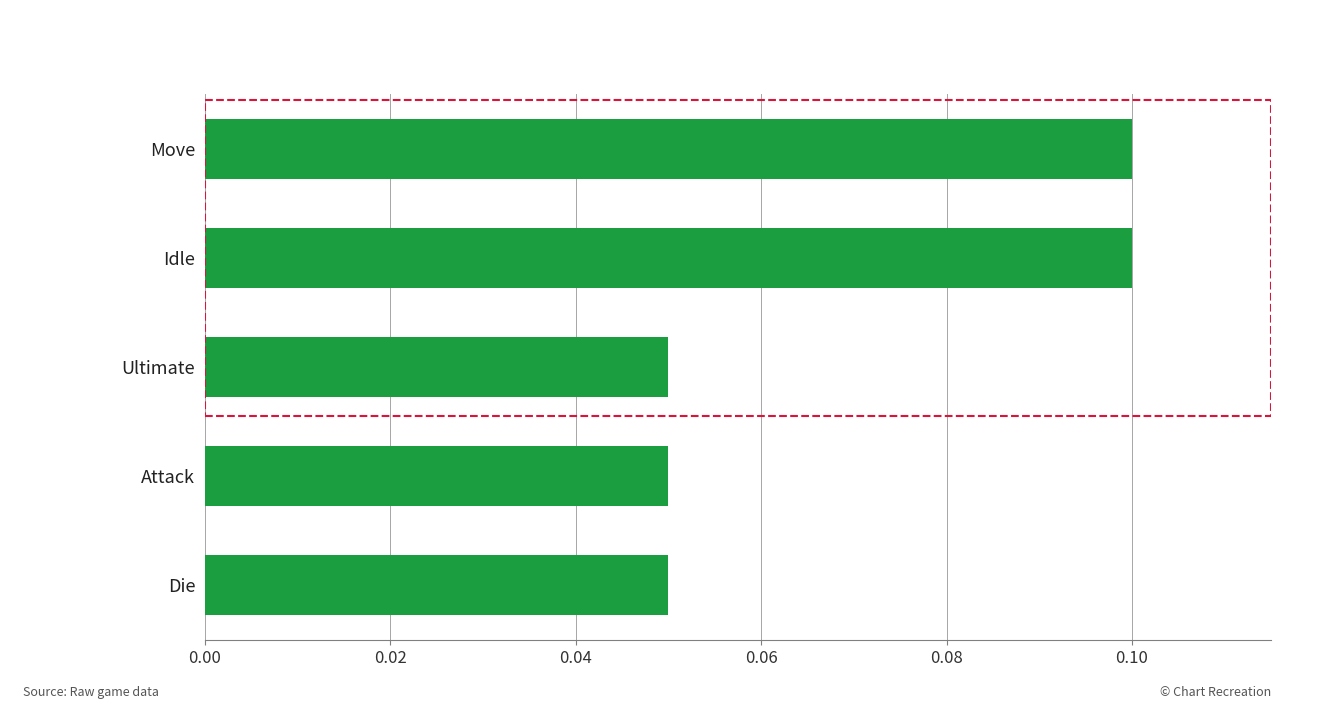

What is the sum of all values?

0.4